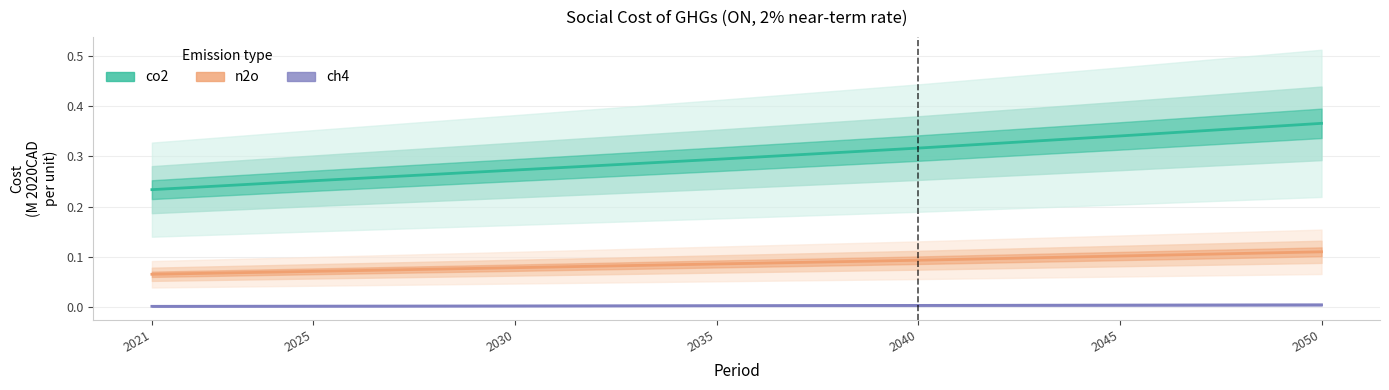

Is it true that co2 equals 0.1 at 2025?

False